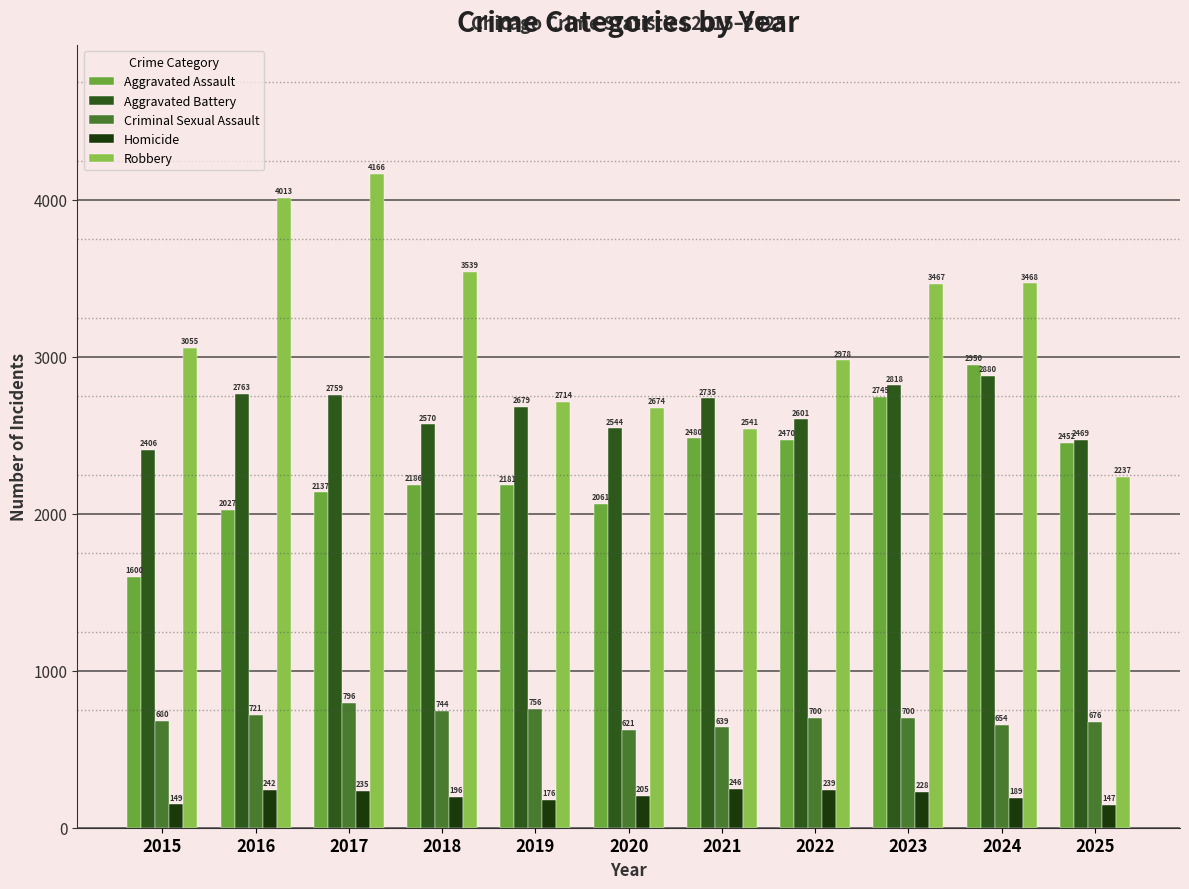

Reading left to right, list all the values displayed in this chart.

Aggravated Assault: 1600	2027	2137	2186	2181	2061	2480	2470	2745	2950	2452
Aggravated Battery: 2406	2763	2759	2570	2679	2544	2735	2601	2818	2880	2469
Criminal Sexual Assault: 680	721	796	744	756	621	639	700	700	654	676
Homicide: 149	242	235	196	176	205	246	239	228	189	147
Robbery: 3055	4013	4166	3539	2714	2674	2541	2978	3467	3468	2237